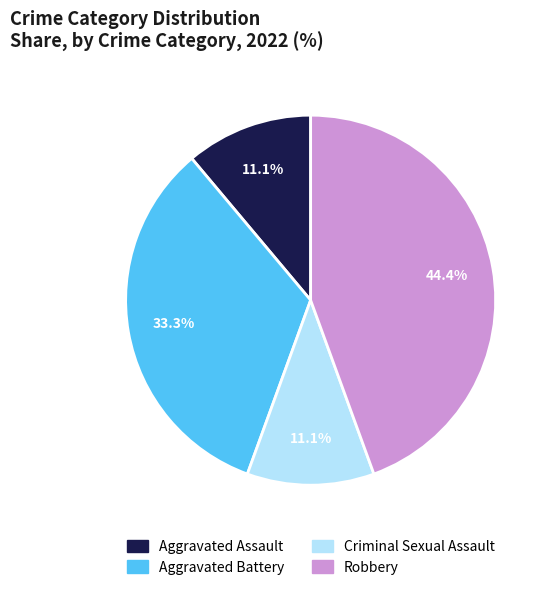

The Aggravated Assault slice represents 5% of the pie. True or false?

False